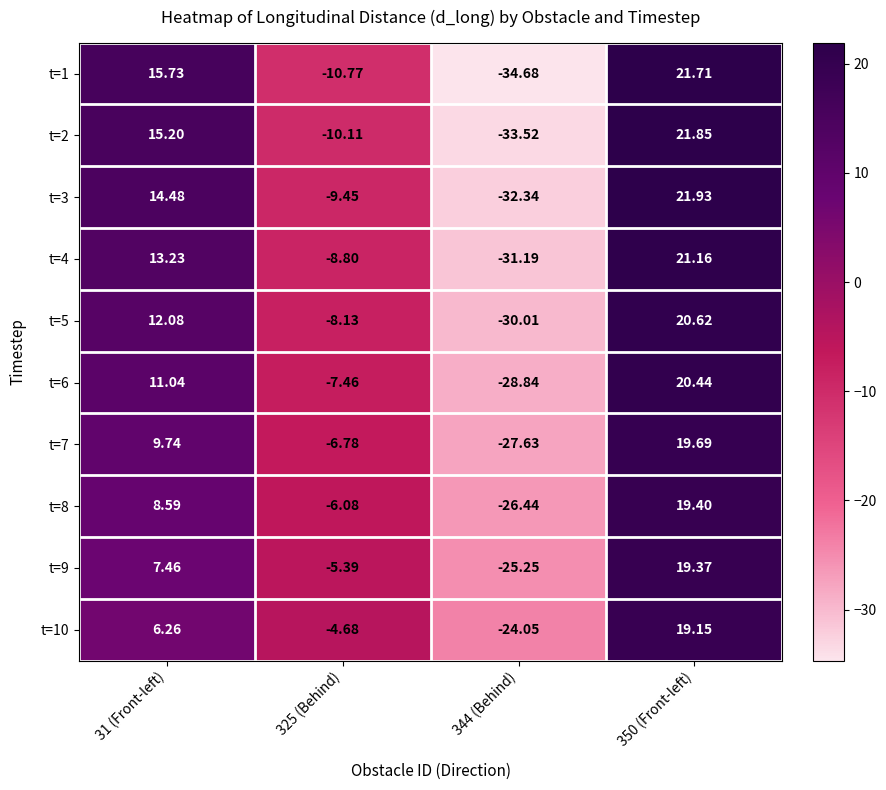

Which series changed the most between 31 (Front-left) and 325 (Behind)?

t=1